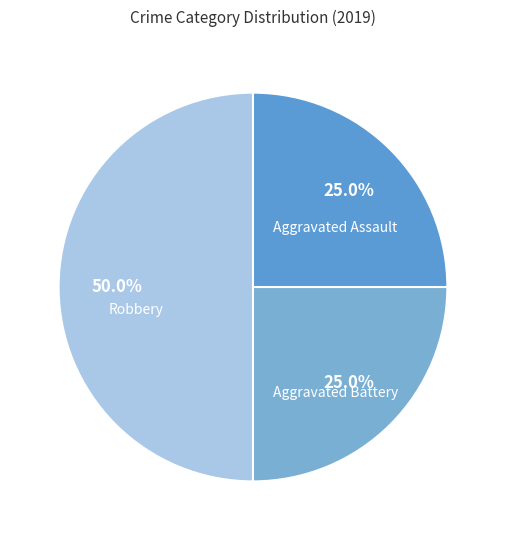

What is the largest slice in the pie chart?

Robbery